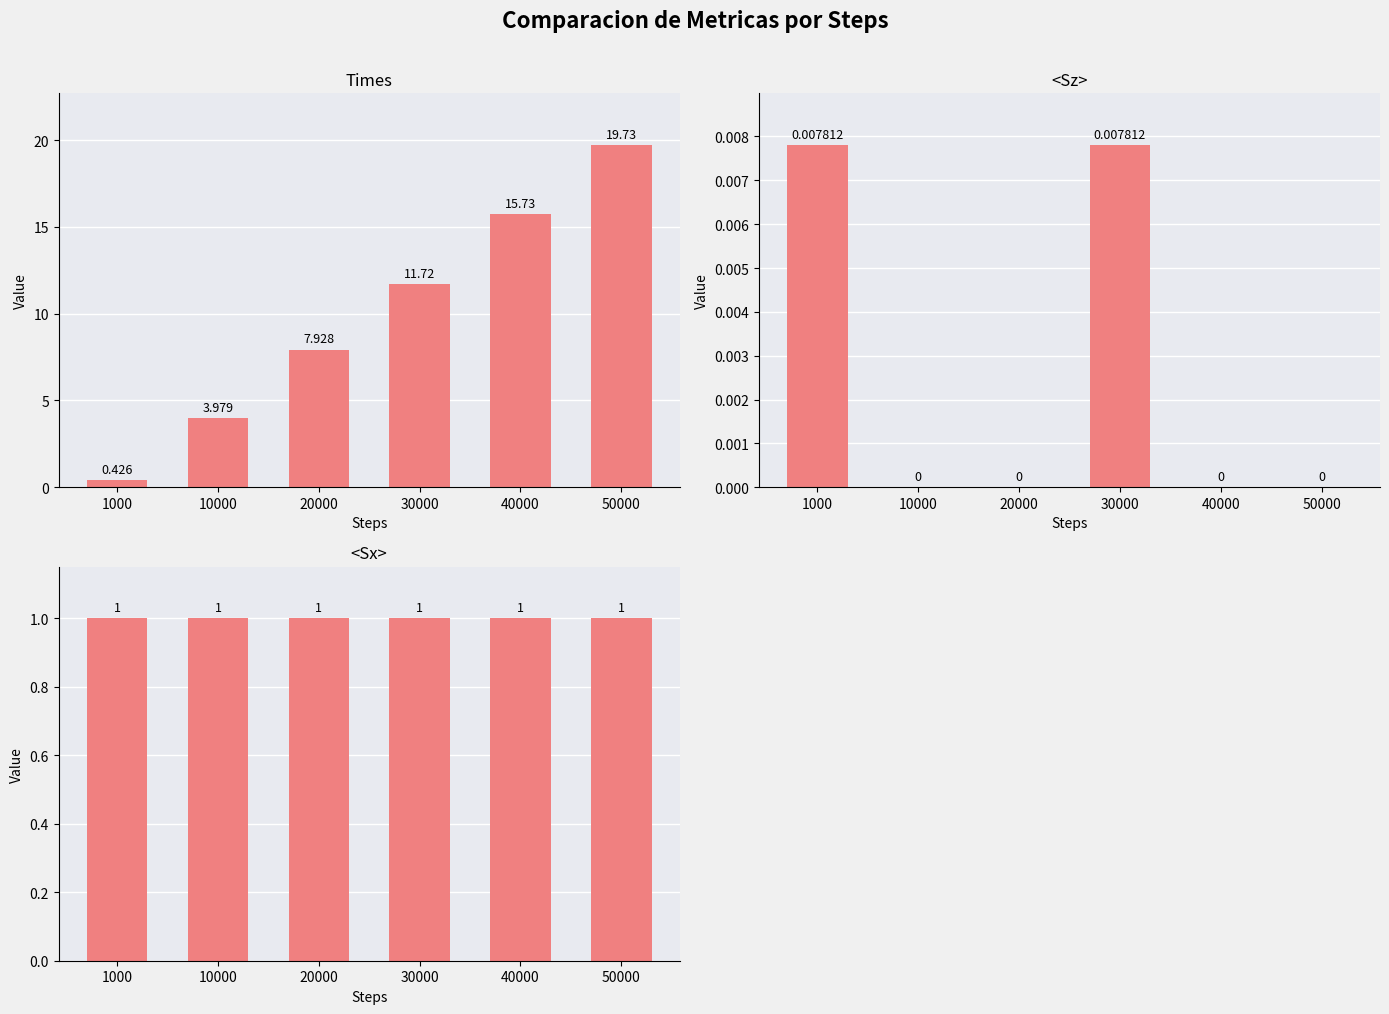

What is the spread (max minus min) of values at 30000?

11.7